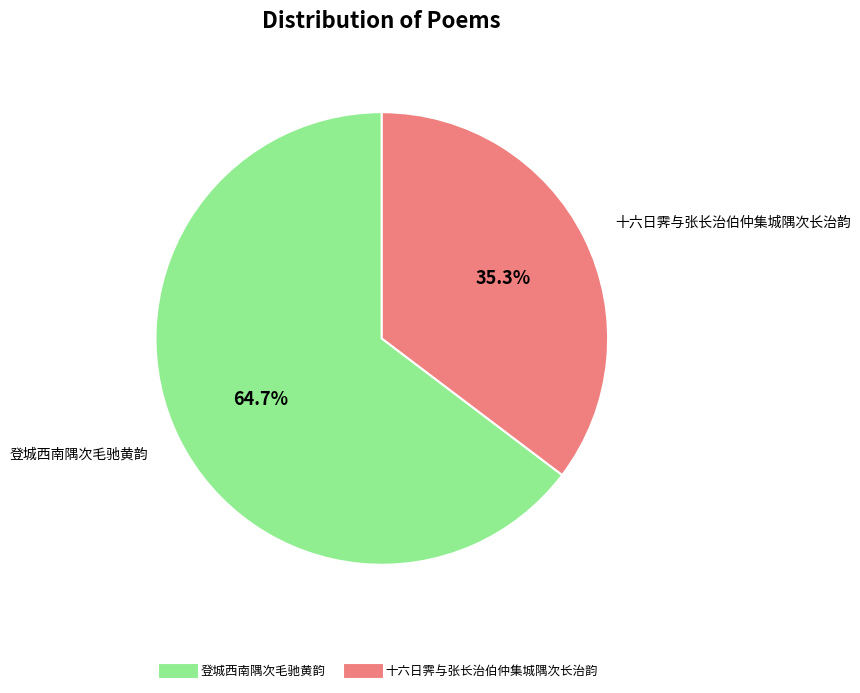

Does any single category account for the majority?

Yes